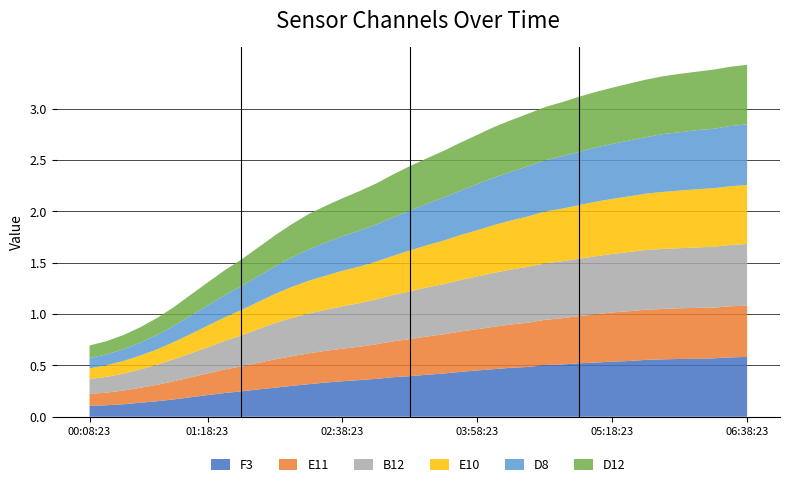

Reading left to right, what are all the values shown in this chart?

F3: 00:08:23=0.1	00:18:23=0.1	00:28:23=0.1	00:38:23=0.1	00:48:23=0.2	00:58:23=0.2	01:08:23=0.2	01:18:23=0.2	01:28:23=0.2	01:38:23=0.2	01:48:23=0.3	01:58:23=0.3	02:08:23=0.3	02:18:23=0.3	02:28:23=0.3	02:38:23=0.3	02:48:23=0.4	02:58:23=0.4	03:08:23=0.4	03:18:23=0.4	03:28:23=0.4	03:38:23=0.4	03:48:23=0.4	03:58:23=0.5	04:08:23=0.5	04:18:23=0.5	04:28:23=0.5	04:38:23=0.5	04:48:23=0.5	04:58:23=0.5	05:08:23=0.5	05:18:23=0.5	05:28:23=0.5	05:38:23=0.6	05:48:23=0.6	05:58:23=0.6	06:08:23=0.6	06:18:23=0.6	06:28:23=0.6	06:38:23=0.6
E11: 00:08:23=0.1	00:18:23=0.1	00:28:23=0.1	00:38:23=0.1	00:48:23=0.2	00:58:23=0.2	01:08:23=0.2	01:18:23=0.2	01:28:23=0.2	01:38:23=0.2	01:48:23=0.3	01:58:23=0.3	02:08:23=0.3	02:18:23=0.3	02:28:23=0.3	02:38:23=0.3	02:48:23=0.3	02:58:23=0.3	03:08:23=0.3	03:18:23=0.4	03:28:23=0.4	03:38:23=0.4	03:48:23=0.4	03:58:23=0.4	04:08:23=0.4	04:18:23=0.4	04:28:23=0.4	04:38:23=0.4	04:48:23=0.5	04:58:23=0.5	05:08:23=0.5	05:18:23=0.5	05:28:23=0.5	05:38:23=0.5	05:48:23=0.5	05:58:23=0.5	06:08:23=0.5	06:18:23=0.5	06:28:23=0.5	06:38:23=0.5
B12: 00:08:23=0.1	00:18:23=0.2	00:28:23=0.2	00:38:23=0.2	00:48:23=0.2	00:58:23=0.2	01:08:23=0.2	01:18:23=0.3	01:28:23=0.3	01:38:23=0.3	01:48:23=0.3	01:58:23=0.4	02:08:23=0.4	02:18:23=0.4	02:28:23=0.4	02:38:23=0.4	02:48:23=0.4	02:58:23=0.4	03:08:23=0.5	03:18:23=0.5	03:28:23=0.5	03:38:23=0.5	03:48:23=0.5	03:58:23=0.5	04:08:23=0.5	04:18:23=0.5	04:28:23=0.5	04:38:23=0.6	04:48:23=0.6	04:58:23=0.6	05:08:23=0.6	05:18:23=0.6	05:28:23=0.6	05:38:23=0.6	05:48:23=0.6	05:58:23=0.6	06:08:23=0.6	06:18:23=0.6	06:28:23=0.6	06:38:23=0.6
E10: 00:08:23=0.1	00:18:23=0.1	00:28:23=0.1	00:38:23=0.1	00:48:23=0.1	00:58:23=0.2	01:08:23=0.2	01:18:23=0.2	01:28:23=0.2	01:38:23=0.2	01:48:23=0.3	01:58:23=0.3	02:08:23=0.3	02:18:23=0.3	02:28:23=0.3	02:38:23=0.3	02:48:23=0.4	02:58:23=0.4	03:08:23=0.4	03:18:23=0.4	03:28:23=0.4	03:38:23=0.4	03:48:23=0.4	03:58:23=0.5	04:08:23=0.5	04:18:23=0.5	04:28:23=0.5	04:38:23=0.5	04:48:23=0.5	04:58:23=0.5	05:08:23=0.5	05:18:23=0.5	05:28:23=0.5	05:38:23=0.5	05:48:23=0.6	05:58:23=0.6	06:08:23=0.6	06:18:23=0.6	06:28:23=0.6	06:38:23=0.6
D8: 00:08:23=0.1	00:18:23=0.1	00:28:23=0.1	00:38:23=0.1	00:48:23=0.1	00:58:23=0.2	01:08:23=0.2	01:18:23=0.2	01:28:23=0.2	01:38:23=0.2	01:48:23=0.2	01:58:23=0.3	02:08:23=0.3	02:18:23=0.3	02:28:23=0.3	02:38:23=0.3	02:48:23=0.3	02:58:23=0.4	03:08:23=0.4	03:18:23=0.4	03:28:23=0.4	03:38:23=0.4	03:48:23=0.4	03:58:23=0.4	04:08:23=0.5	04:18:23=0.5	04:28:23=0.5	04:38:23=0.5	04:48:23=0.5	04:58:23=0.5	05:08:23=0.5	05:18:23=0.5	05:28:23=0.5	05:38:23=0.6	05:48:23=0.6	05:58:23=0.6	06:08:23=0.6	06:18:23=0.6	06:28:23=0.6	06:38:23=0.6
D12: 00:08:23=0.1	00:18:23=0.1	00:28:23=0.1	00:38:23=0.1	00:48:23=0.2	00:58:23=0.2	01:08:23=0.2	01:18:23=0.2	01:28:23=0.2	01:38:23=0.3	01:48:23=0.3	01:58:23=0.3	02:08:23=0.3	02:18:23=0.3	02:28:23=0.4	02:38:23=0.4	02:48:23=0.4	02:58:23=0.4	03:08:23=0.4	03:18:23=0.4	03:28:23=0.4	03:38:23=0.5	03:48:23=0.5	03:58:23=0.5	04:08:23=0.5	04:18:23=0.5	04:28:23=0.5	04:38:23=0.5	04:48:23=0.5	04:58:23=0.5	05:08:23=0.5	05:18:23=0.5	05:28:23=0.6	05:38:23=0.6	05:48:23=0.6	05:58:23=0.6	06:08:23=0.6	06:18:23=0.6	06:28:23=0.6	06:38:23=0.6